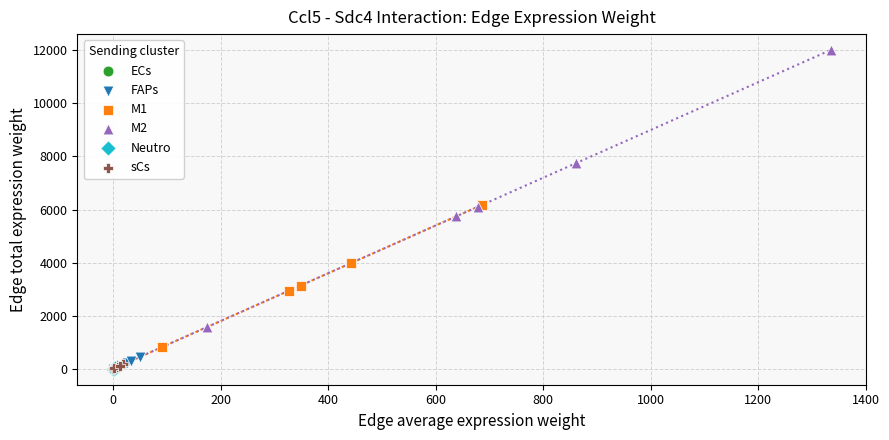

Which series reaches the maximum Y coordinate?

M2